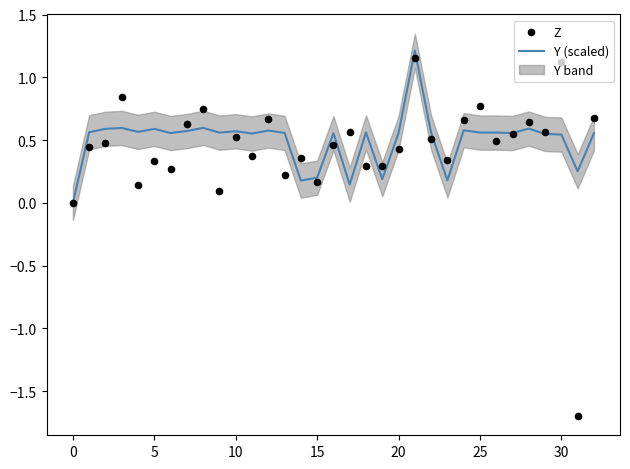

Which series contains the highest Y value?

Y (scaled)